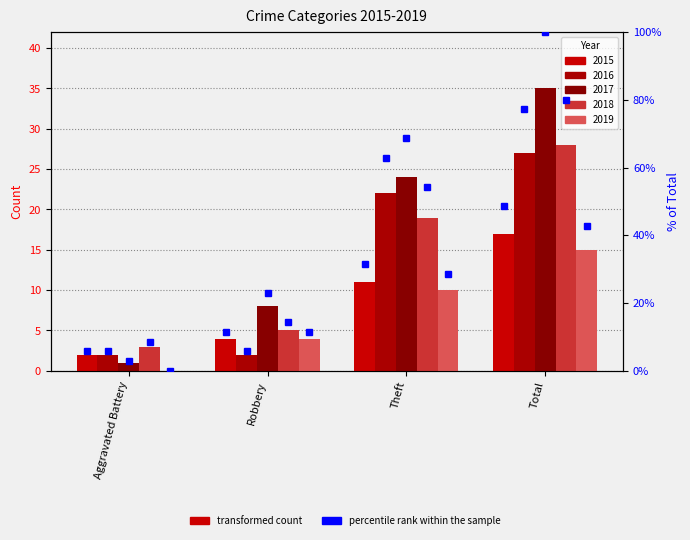

How many distinct data groups are displayed?

5